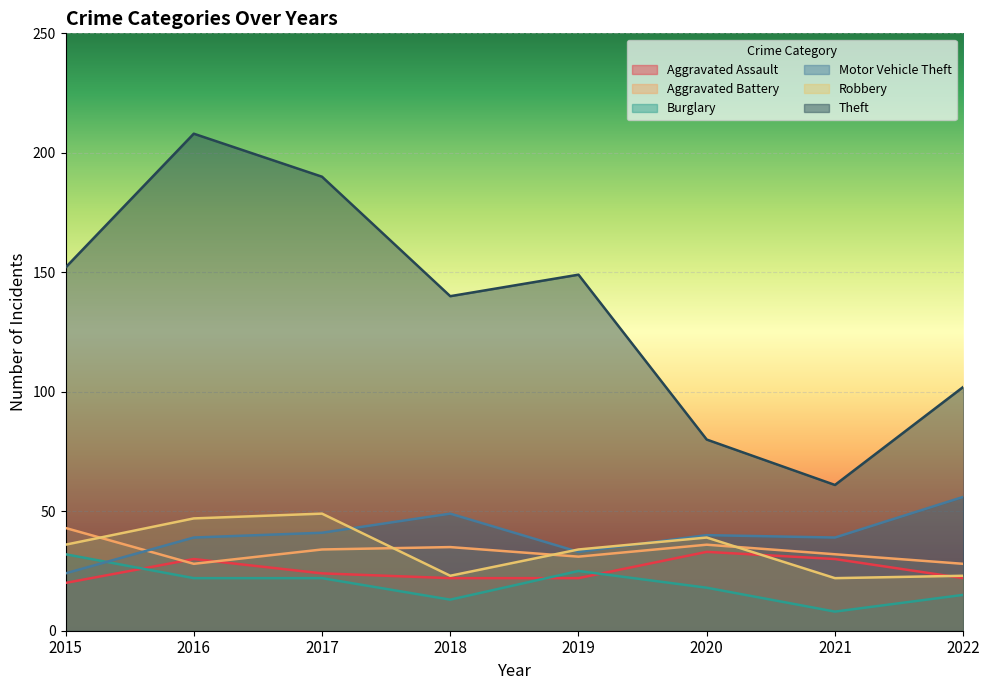

What is the value of the Motor Vehicle Theft point at the 5th from the left?

33